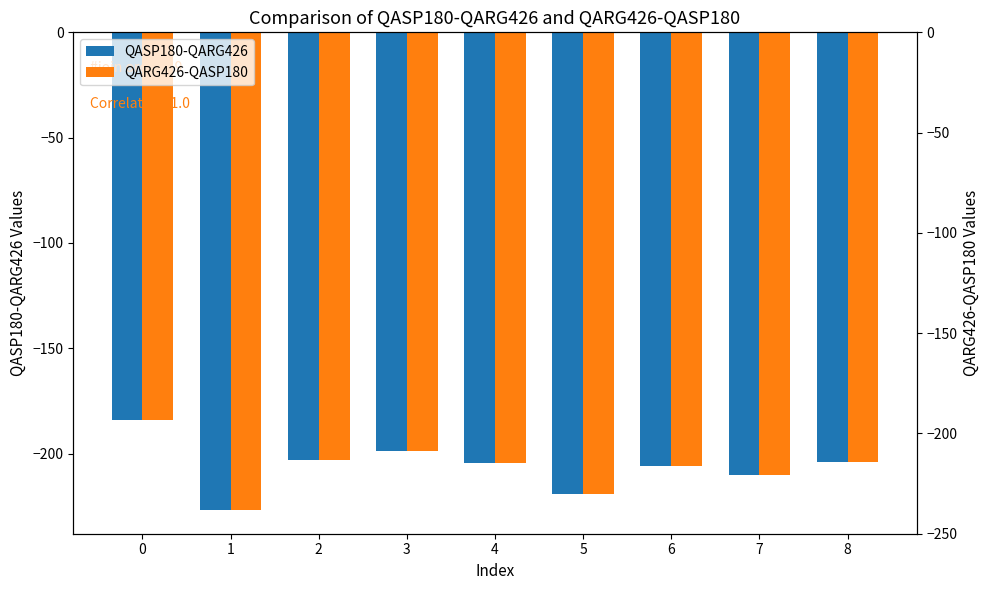

Which series has the largest total across all categories?

QASP180-QARG426